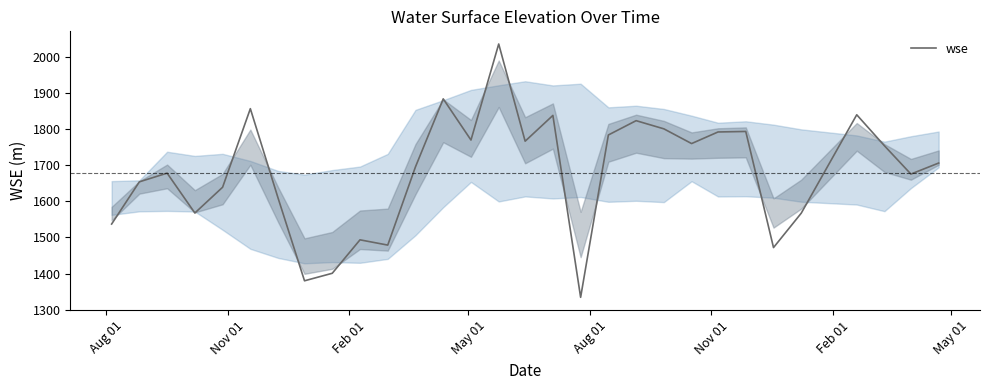

What is the difference between the maximum and minimum values?

701.0